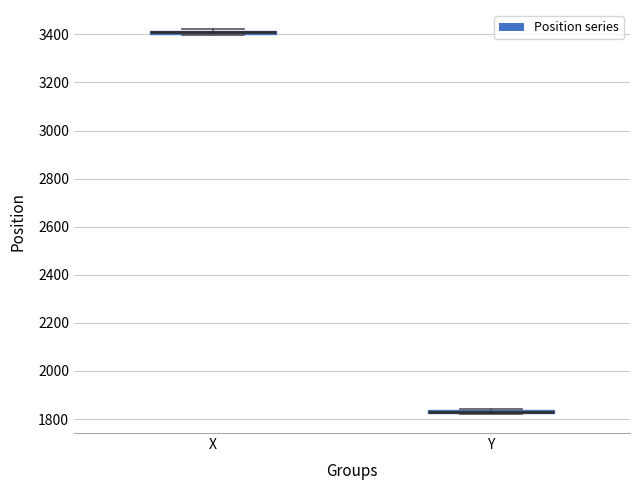

Where is the upper edge of the box for Y on the y-axis? The values are not printed on the chart, so give them approximately, as read against the axis.

1840